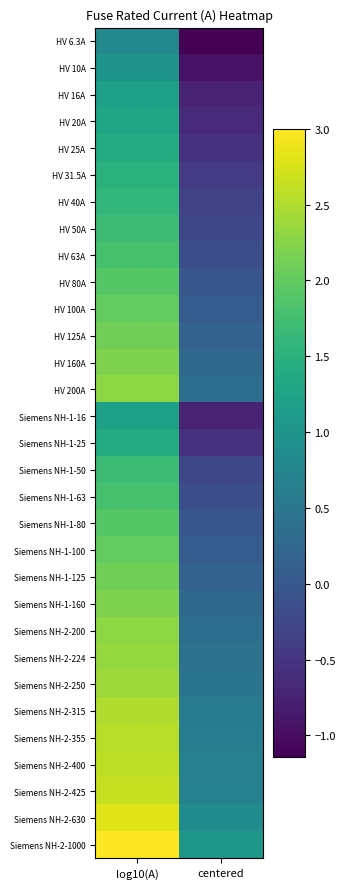

How many data points does each series have?

2